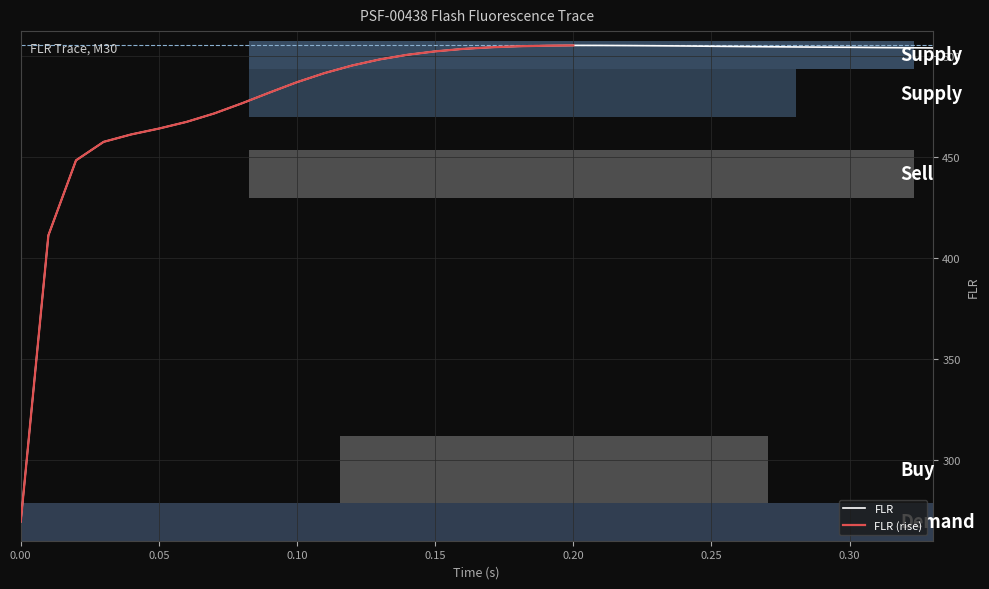

What is the minimum value for FLR?

269.2